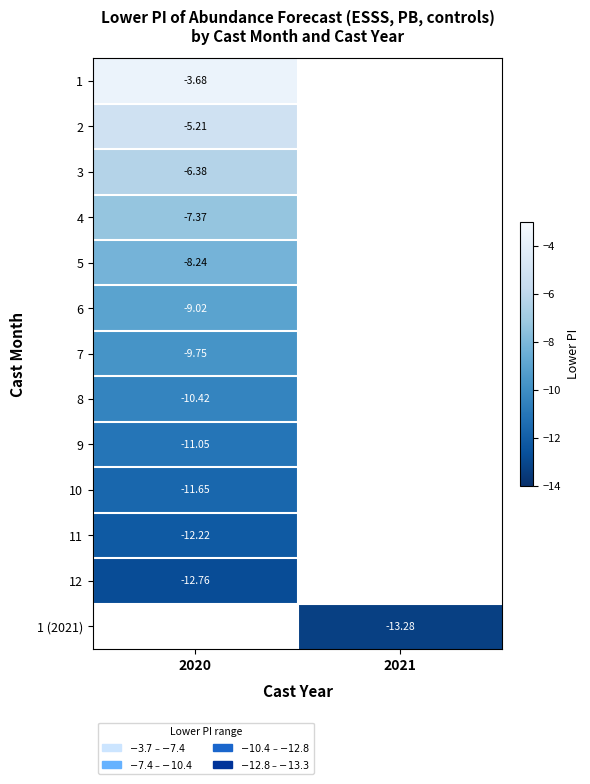

What is the minimum value shown in the chart?

-13.3